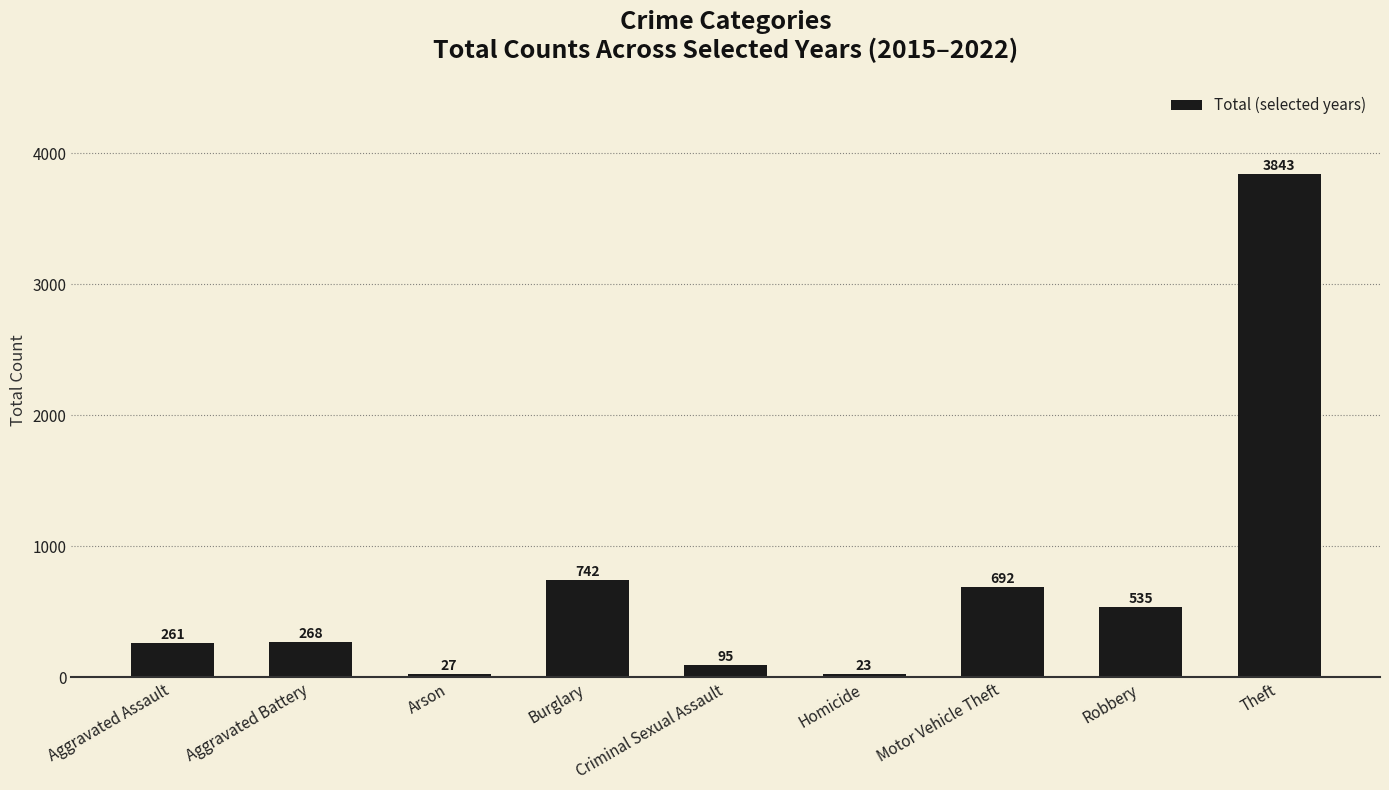

At which category does the chart reach its peak across all series?

Theft